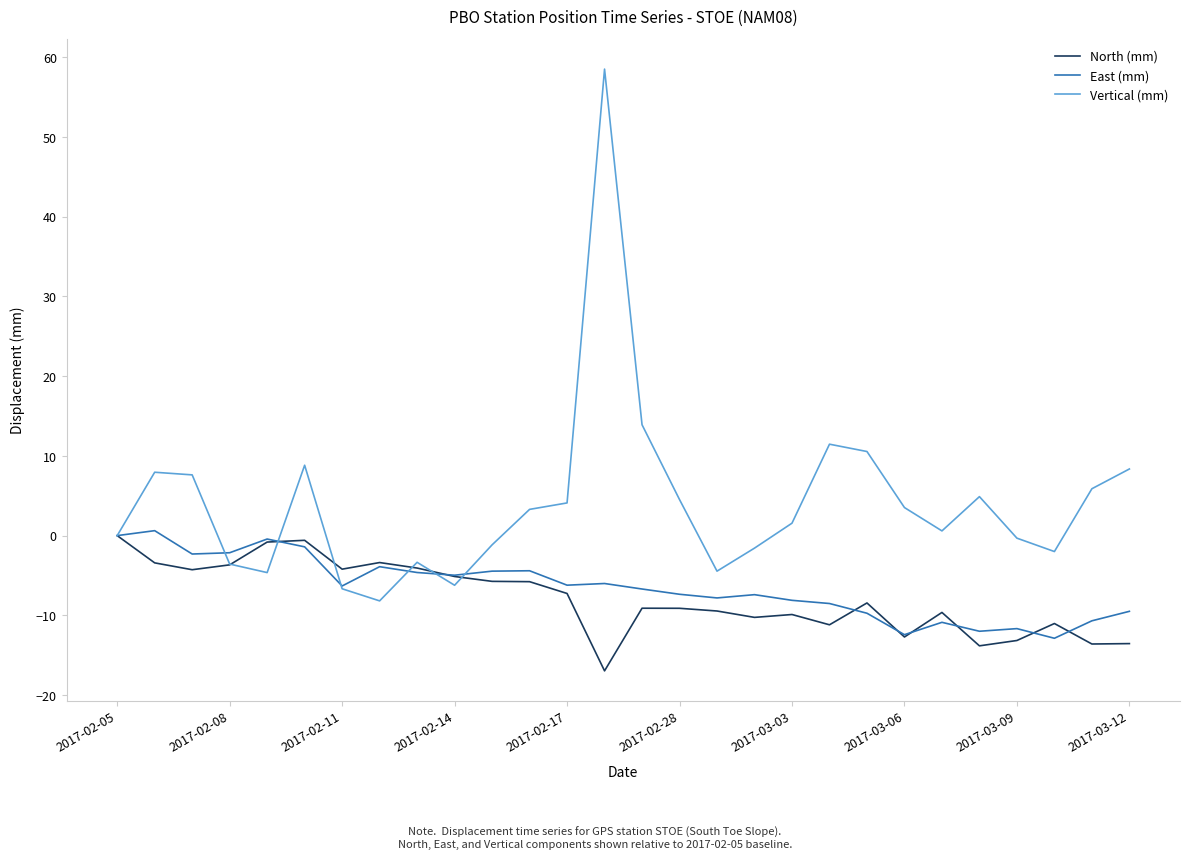

Which series has the largest range (max minus min)?

Vertical (mm)